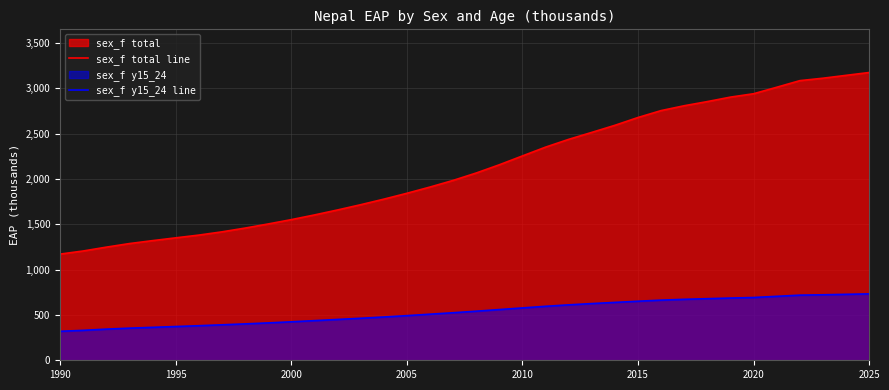

Does the chart display data point markers on the line(s)?

No